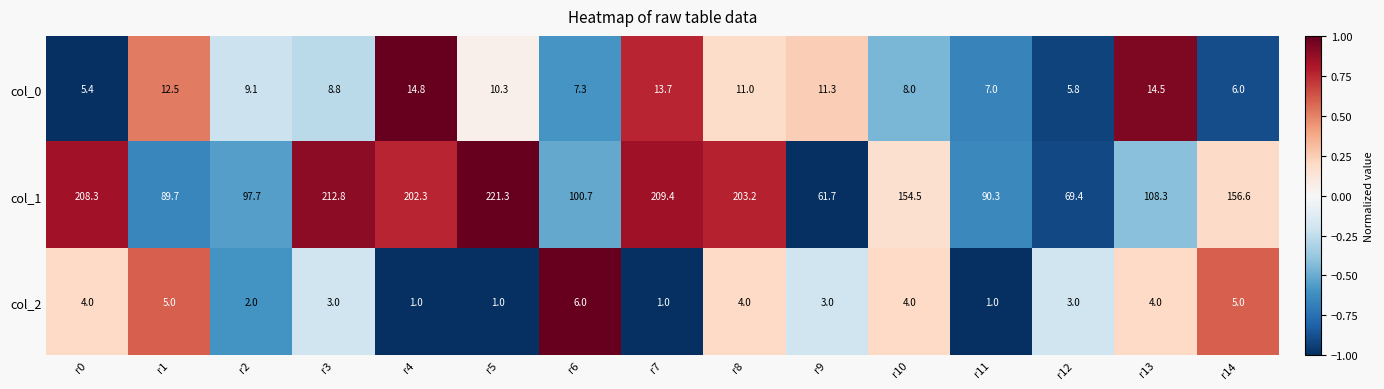

What is the difference between the second highest and second lowest values in the col_1 series?

143.4